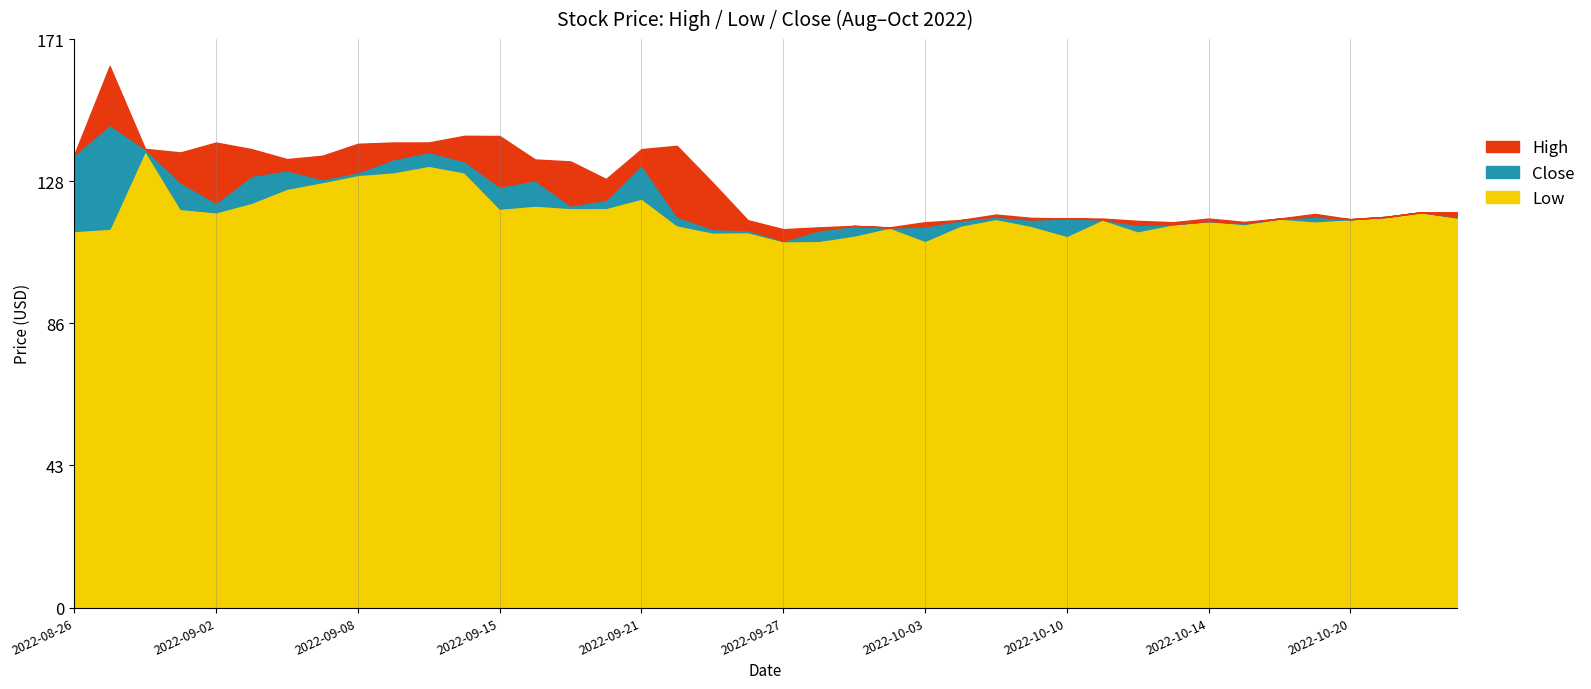

Reading left to right, extract all data points from this chart.

High: 136.3	163.0	138.1	137.0	140.0	138.0	135.0	136.0	139.6	140.0	140.0	142.0	141.9	134.9	134.3	129.0	138.0	139.0	128.0	116.6	113.9	114.4	114.9	114.5	116.0	116.7	118.3	117.3	117.2	117.1	116.4	116.0	117.1	116.1	117.1	118.5	116.9	117.6	119.0	119.0
Low: 113.4	114.0	137.5	120.0	119.0	121.9	126.1	128.1	130.2	131.1	133.0	131.0	120.1	121.0	120.3	120.3	123.1	115.1	113.0	113.0	110.3	110.4	112.0	114.4	110.4	115.0	117.0	114.9	111.9	116.8	113.3	115.4	116.3	115.5	117.1	116.3	116.9	117.6	119.0	117.4
Close: 136.3	145.3	138.1	127.9	121.9	130.0	131.7	129.0	131.1	135.0	137.2	134.4	126.7	128.7	121.0	122.8	133.3	117.8	114.0	113.6	110.4	113.6	114.9	114.4	114.7	116.6	117.7	116.8	117.2	116.8	115.2	115.4	116.3	115.7	117.1	117.7	116.9	117.6	119.0	117.6